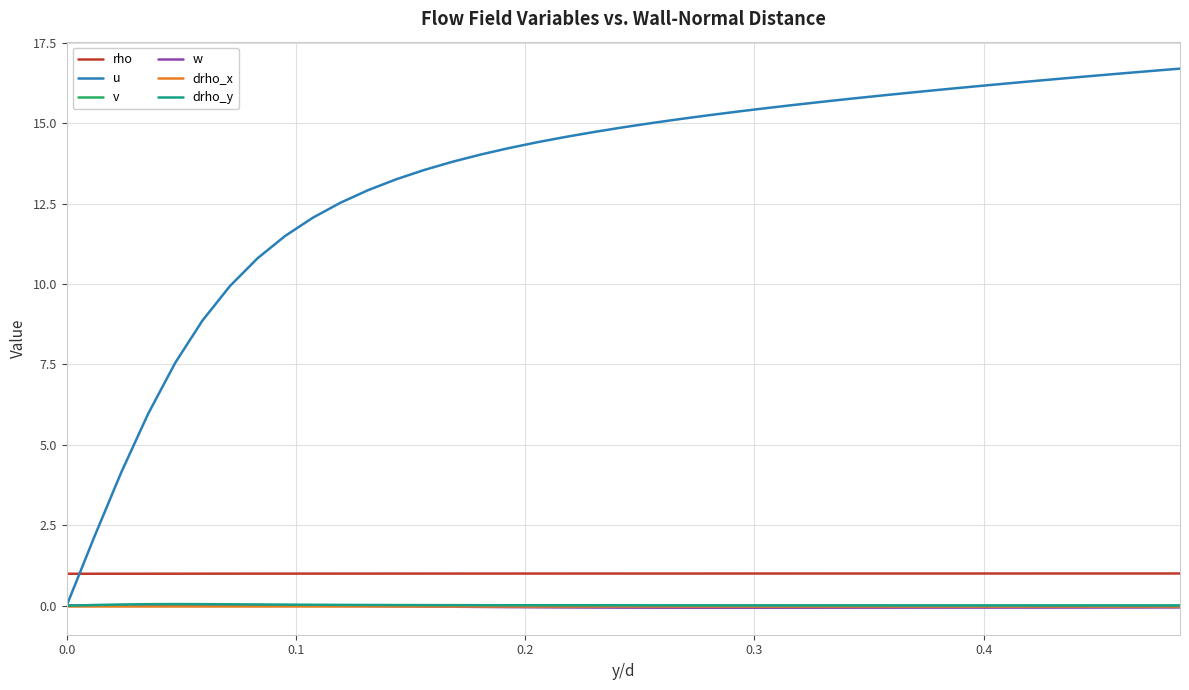

After their last crossing, which series has the higher values: drho_x or drho_y?

drho_y